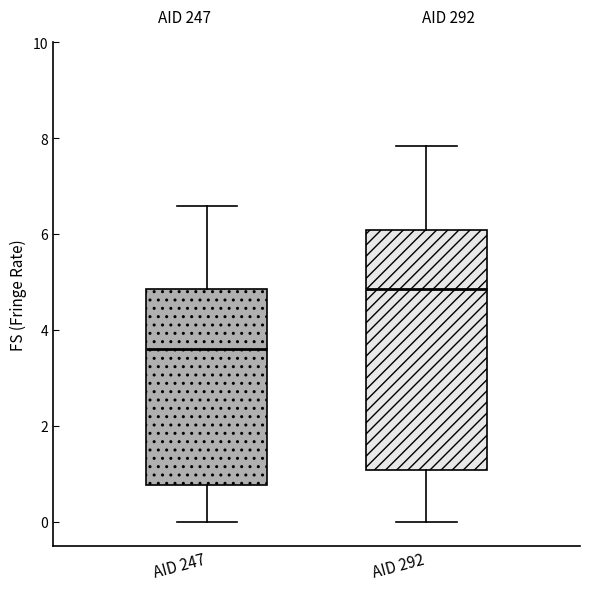

Reading left to right, read every box against the y-axis: the position of its median line, the range the box covers, and the ends of its whiskers. The values are not printed on the chart, so give them approximately, as read against the axis.

AID 247: median 3.6, box 0.8 to 4.8, whiskers 0.0 to 6.6
AID 292: median 4.8, box 1.0 to 6.2, whiskers 0.0 to 7.8